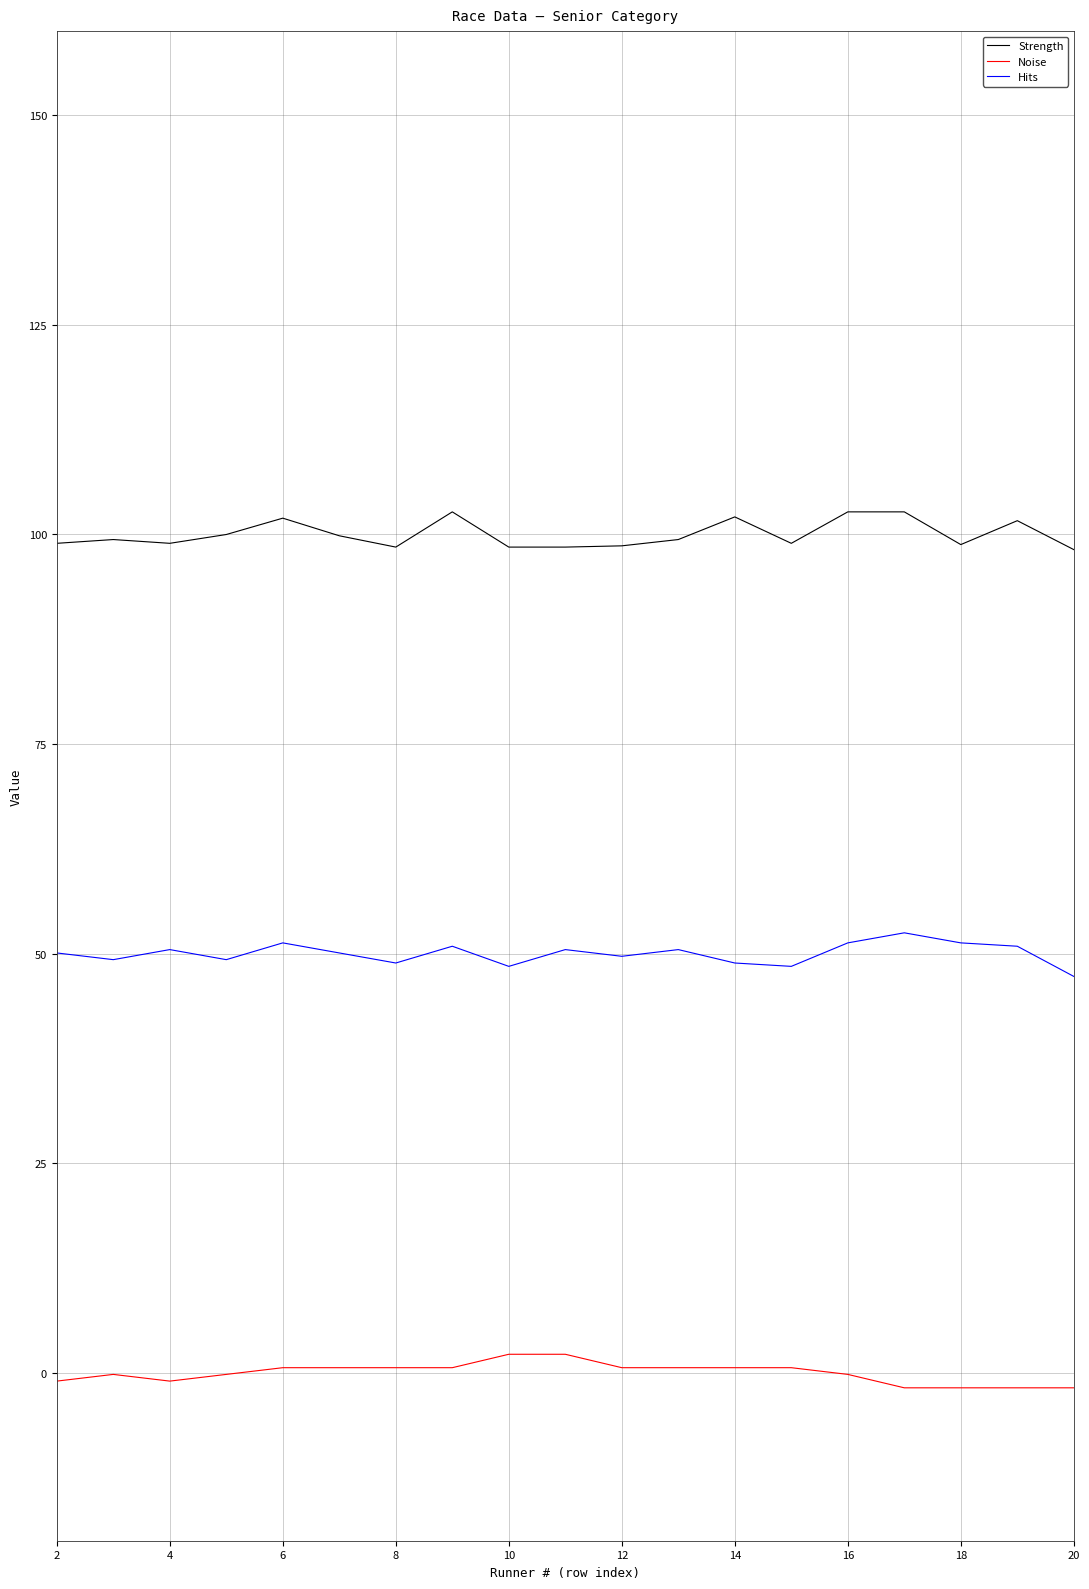

What is the difference between the second highest and second lowest values in the Noise series?

4.0